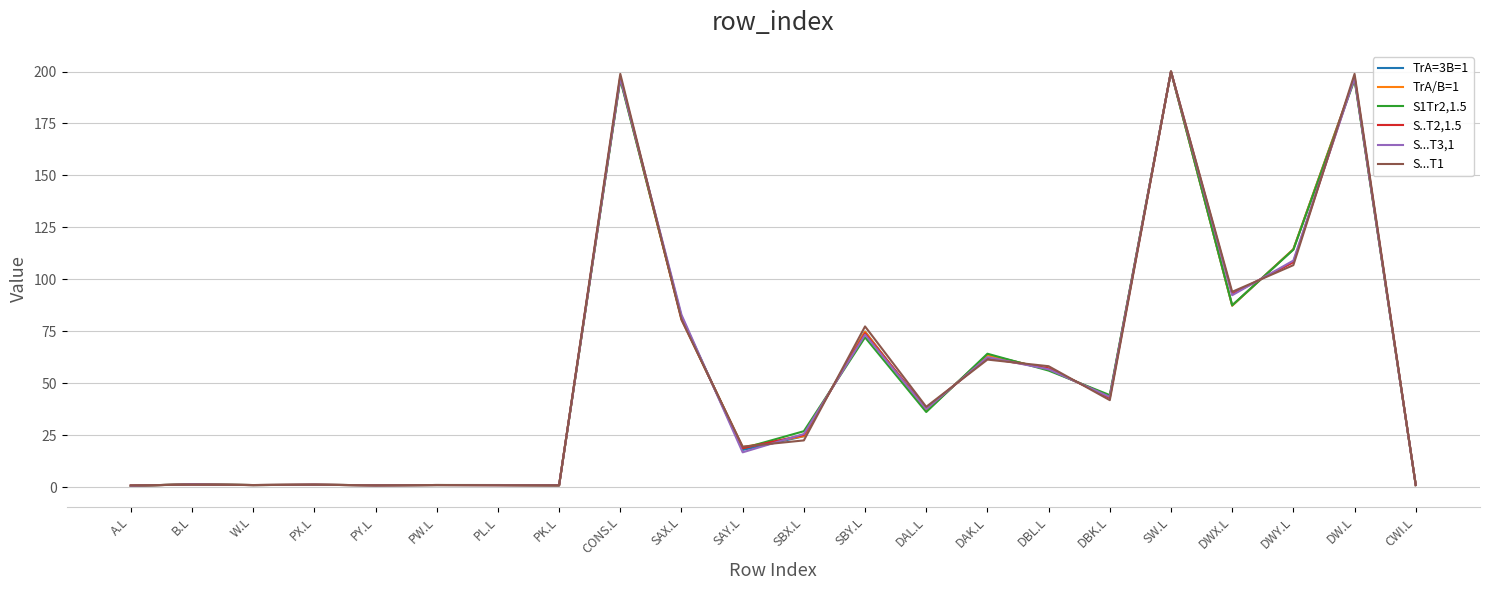

Between DAL.L and DBL.L, which series saw the biggest shift?

TrA/B=1